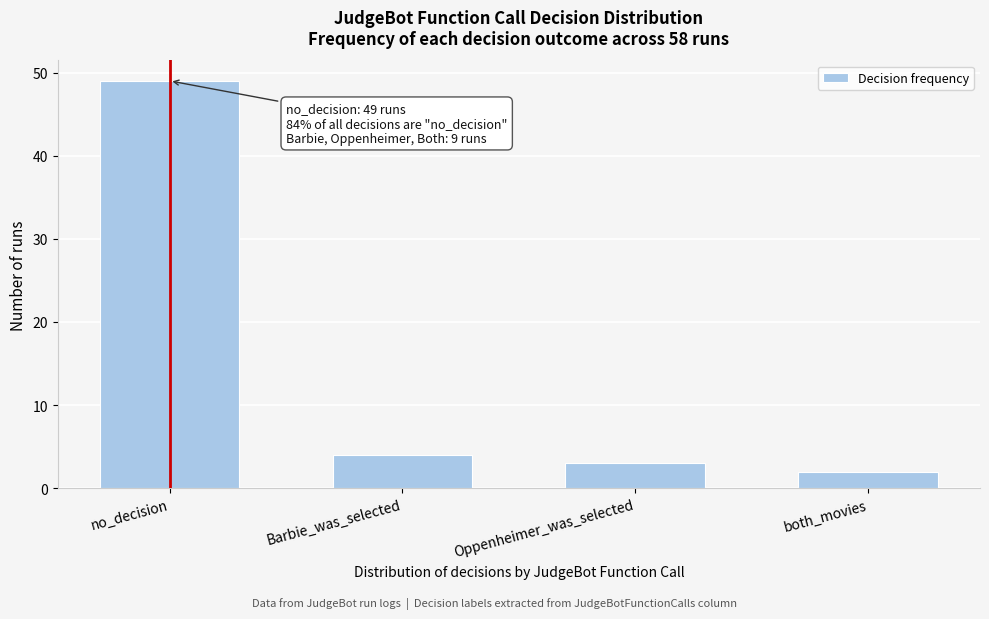

Reading left to right, transcribe all the data shown in this chart.

49	4	3	2